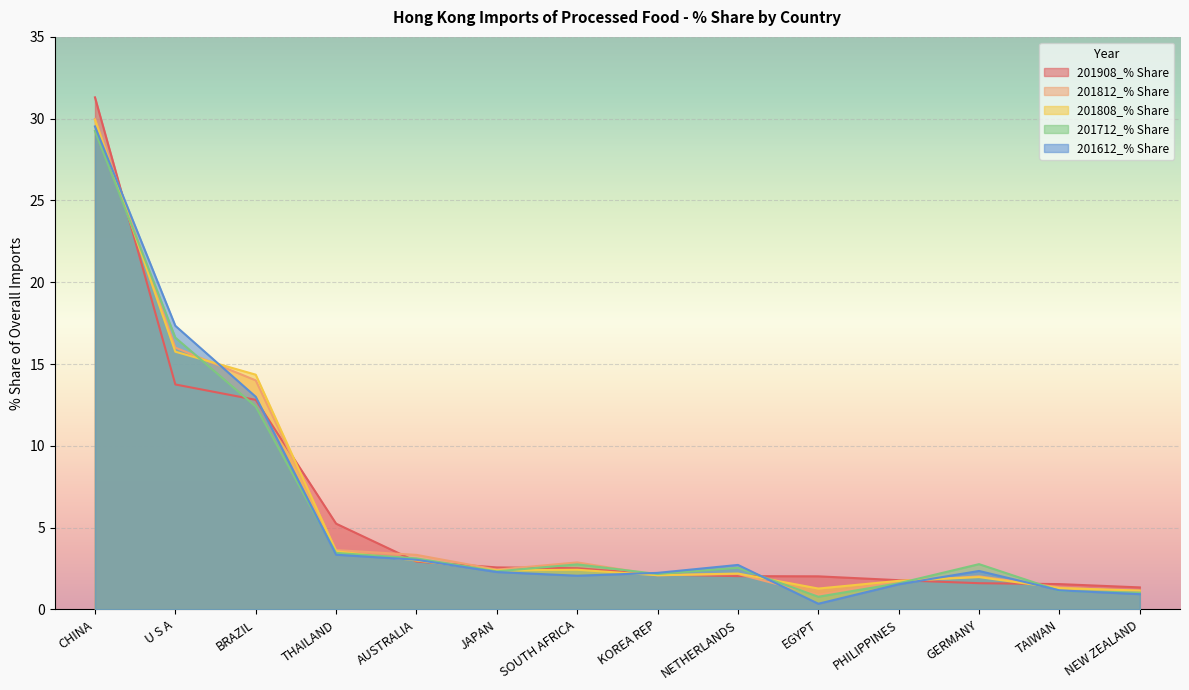

At which category does 201612_% Share reach its first local valley?

SOUTH AFRICA